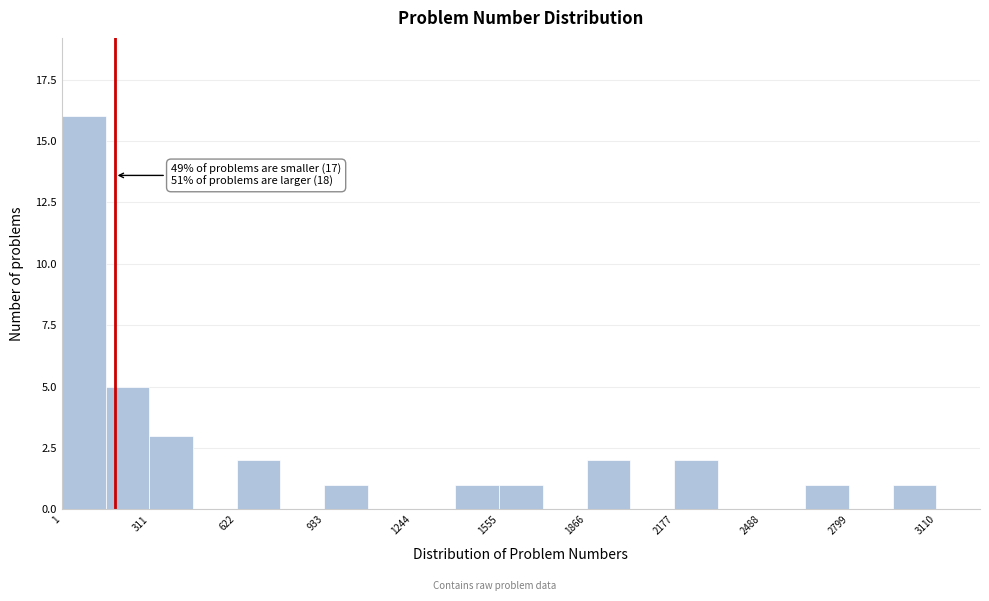

Around what value on the x-axis is the tallest bar? Give the approximate position of its centre, as read against the axis.

100